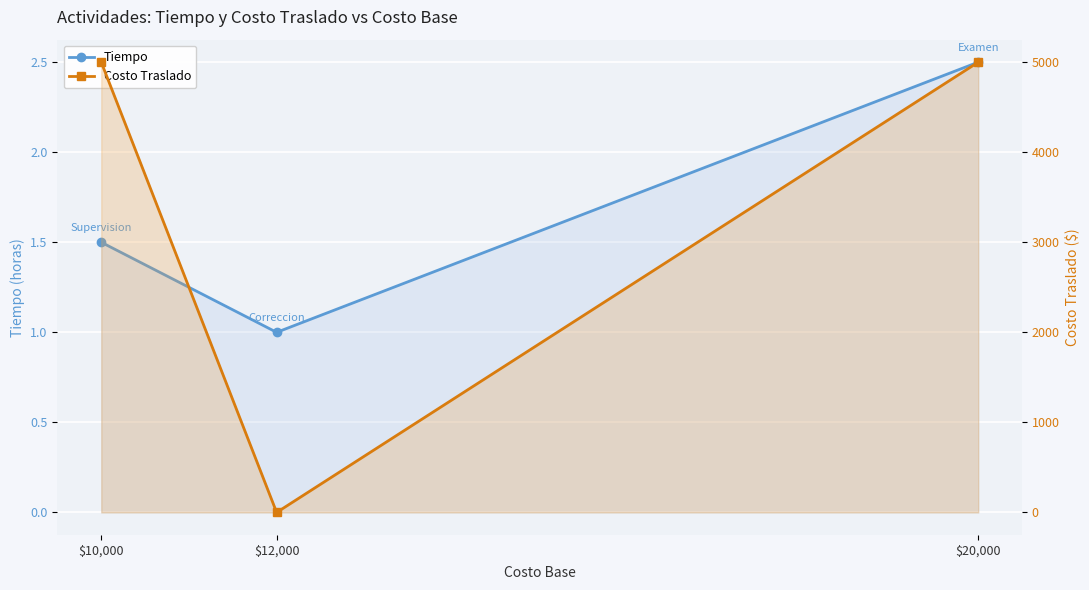

The Tiempo series shows 1.0 at $12,000. True or false?

True